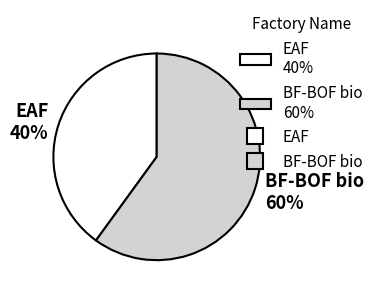

True or false: EAF accounts for 50% of the total.

False